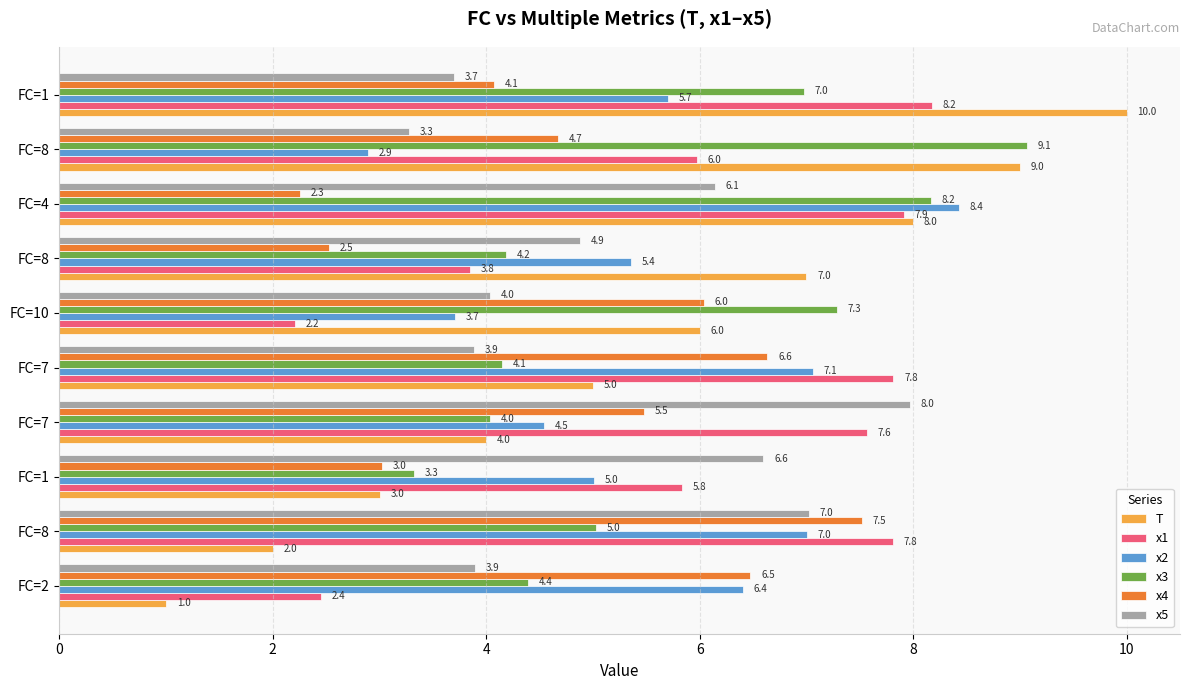

Count the number of categories in the chart.

10